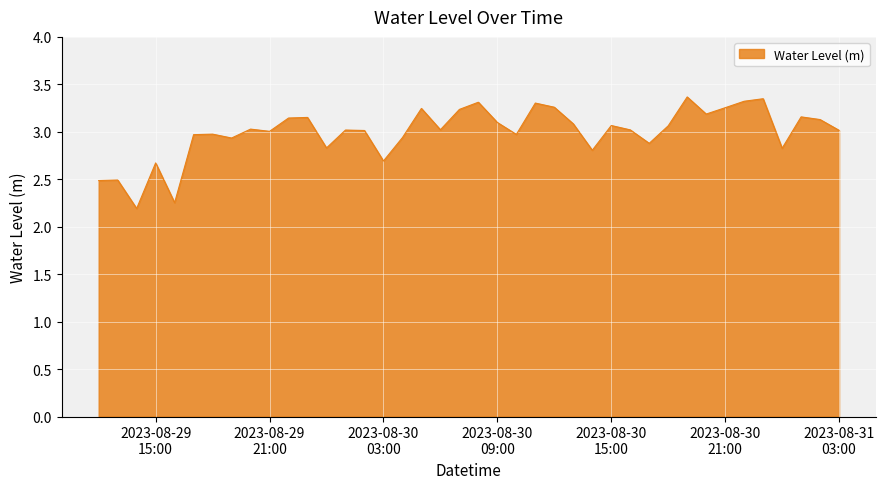

What is the smallest value displayed?

2.2